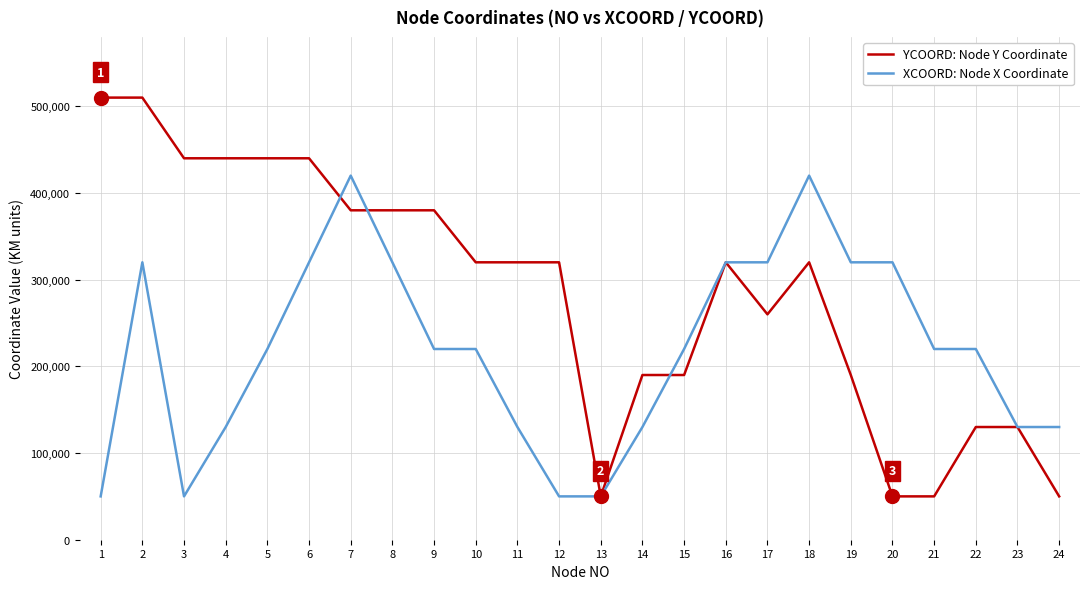

Which series ends up on top after the final intersection of XCOORD: Node X Coordinate and YCOORD: Node Y Coordinate?

XCOORD: Node X Coordinate